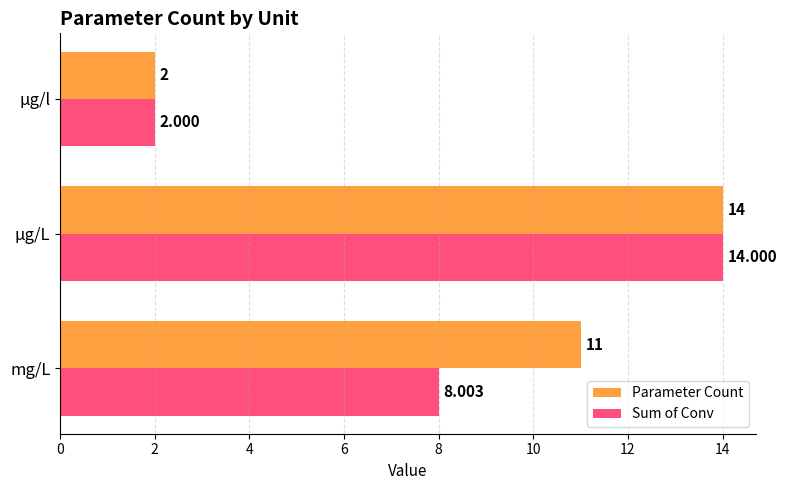

Between mg/L and μg/L, which series saw the biggest shift?

Sum of Conv